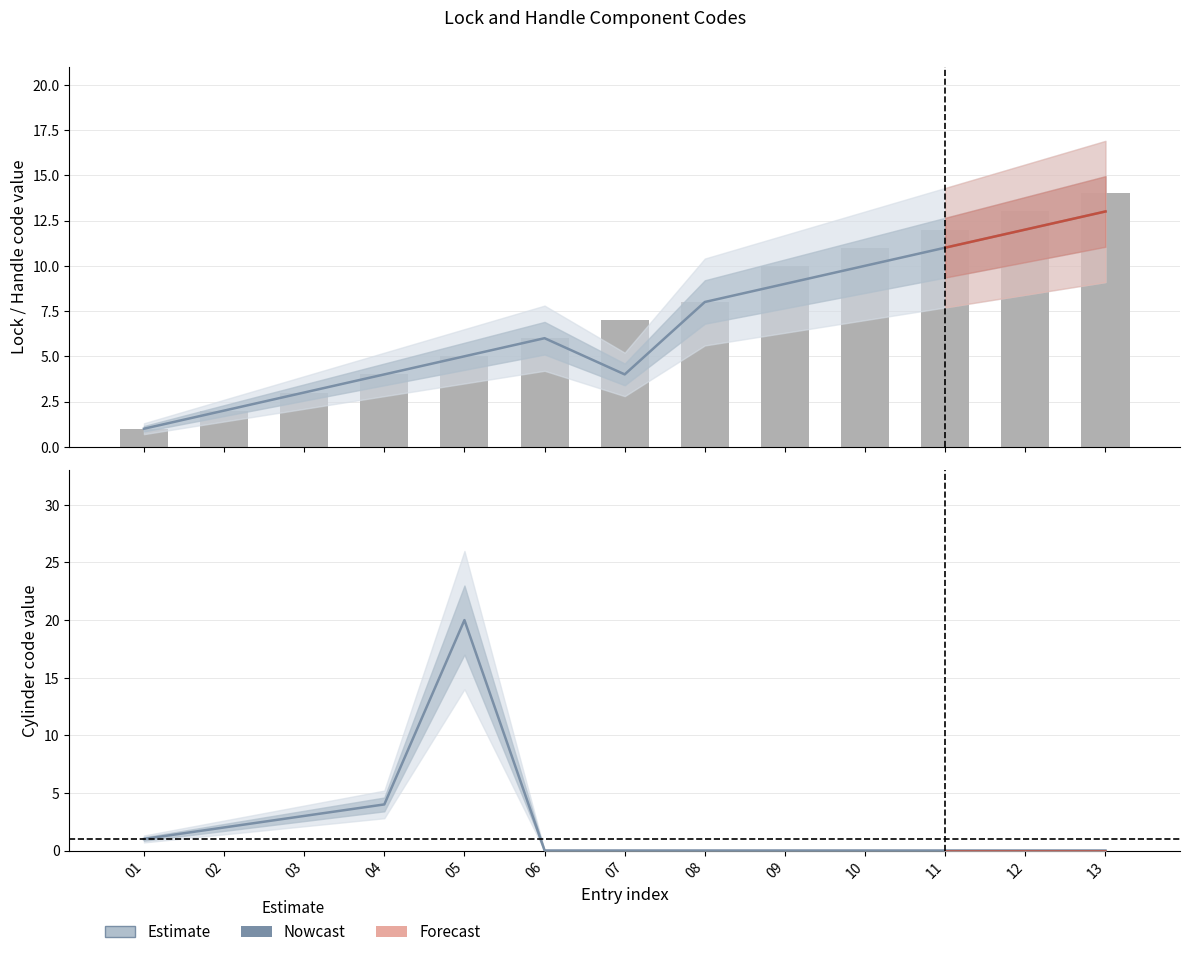

At which label does Cylinder codes reach its peak?

05